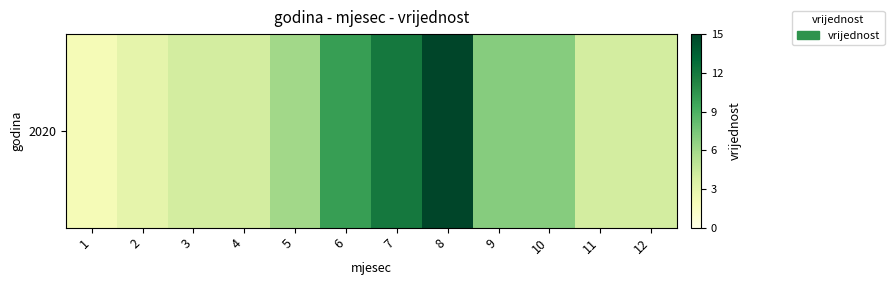

What is the change in value from 9 to 11?

-3